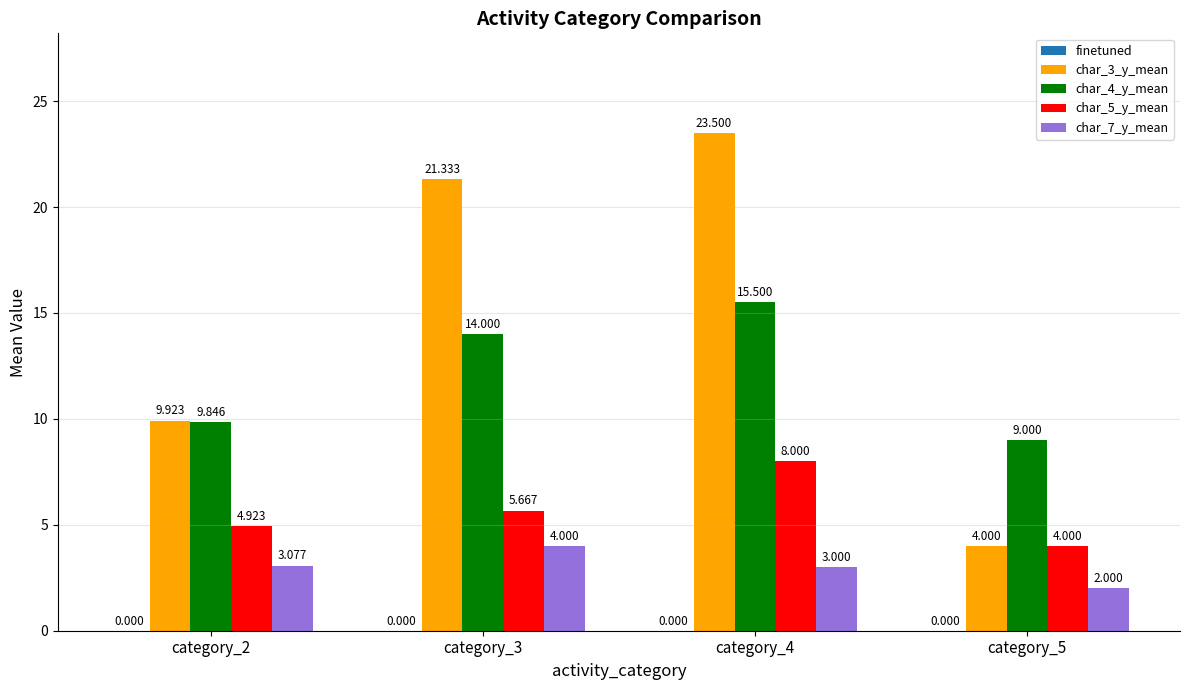

Is the value of char_3_y_mean at category_2 greater than the value of char_7_y_mean at category_3?

Yes